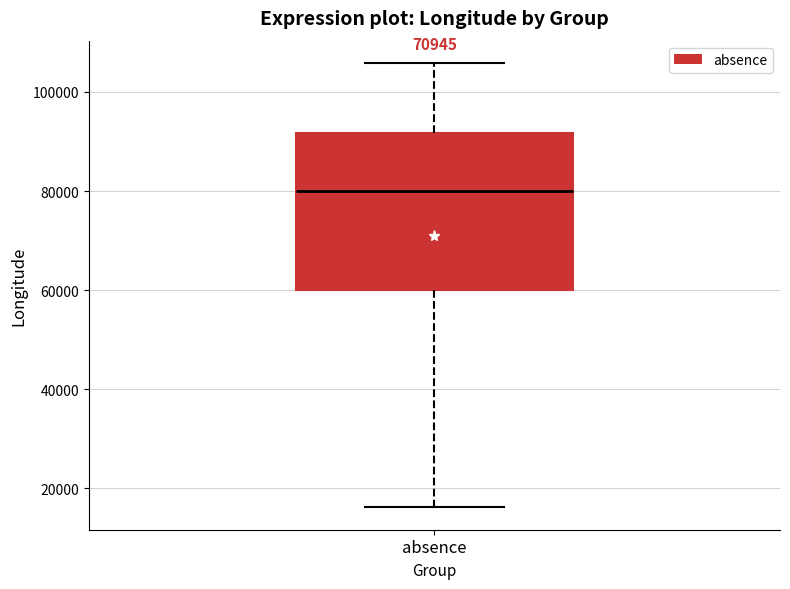

Transcribe this box plot: give where the median line is, the range the box spans, and where the two whiskers end, as read against the y-axis. The values are not printed on the chart, so give them approximately, as read against the axis.

median 80000, box 60000 to 92000, whiskers 16000 to 106000